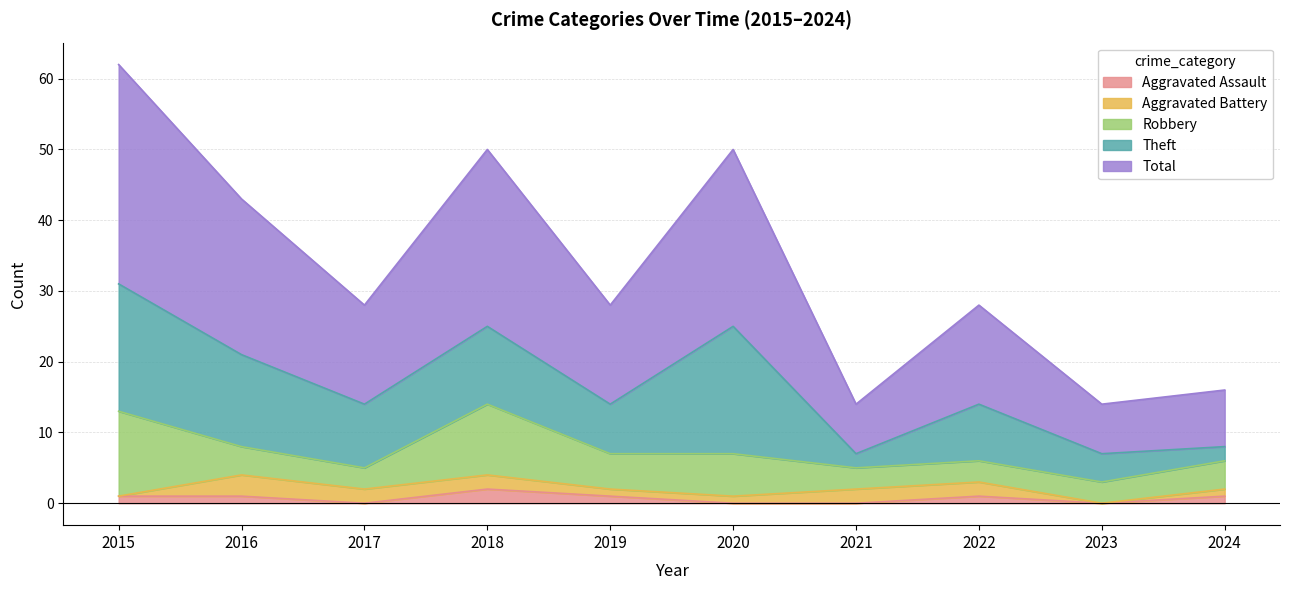

True or false: Aggravated Assault has more than 0 points higher than both neighbors.

True